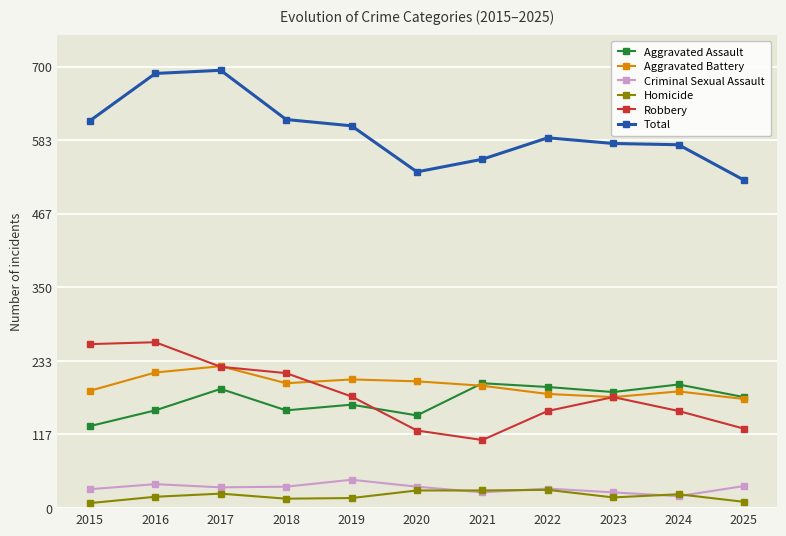

Does the chart have visible grid lines?

Yes